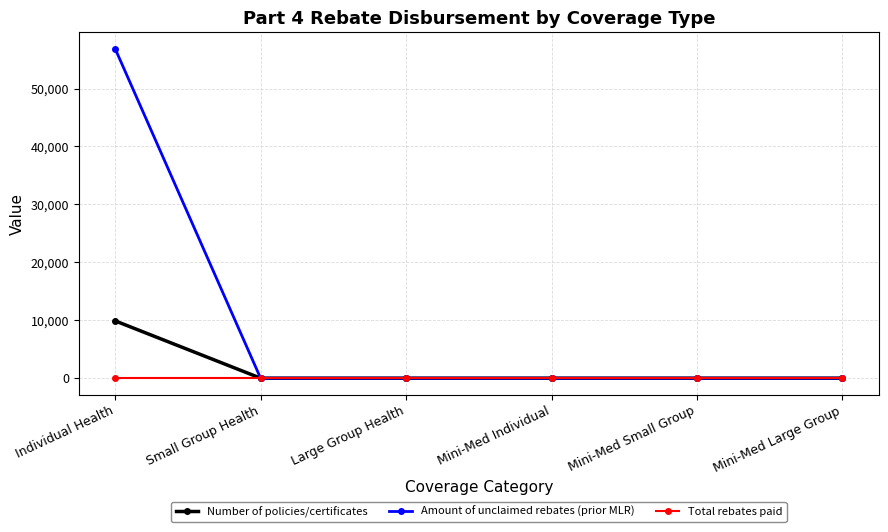

What is the maximum value for Amount of unclaimed rebates (prior MLR)?

56886.1